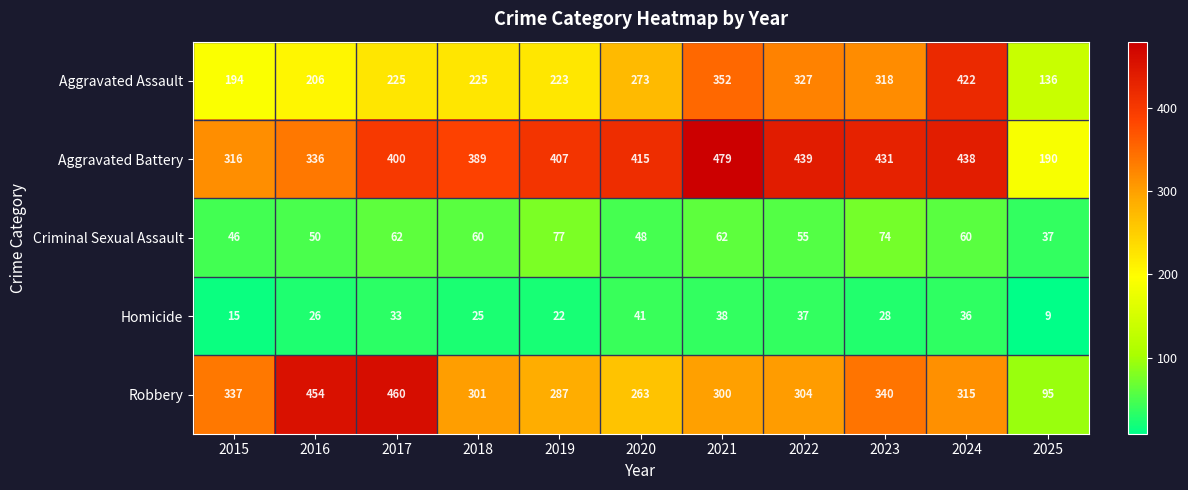

What is the maximum value shown in the chart?

479